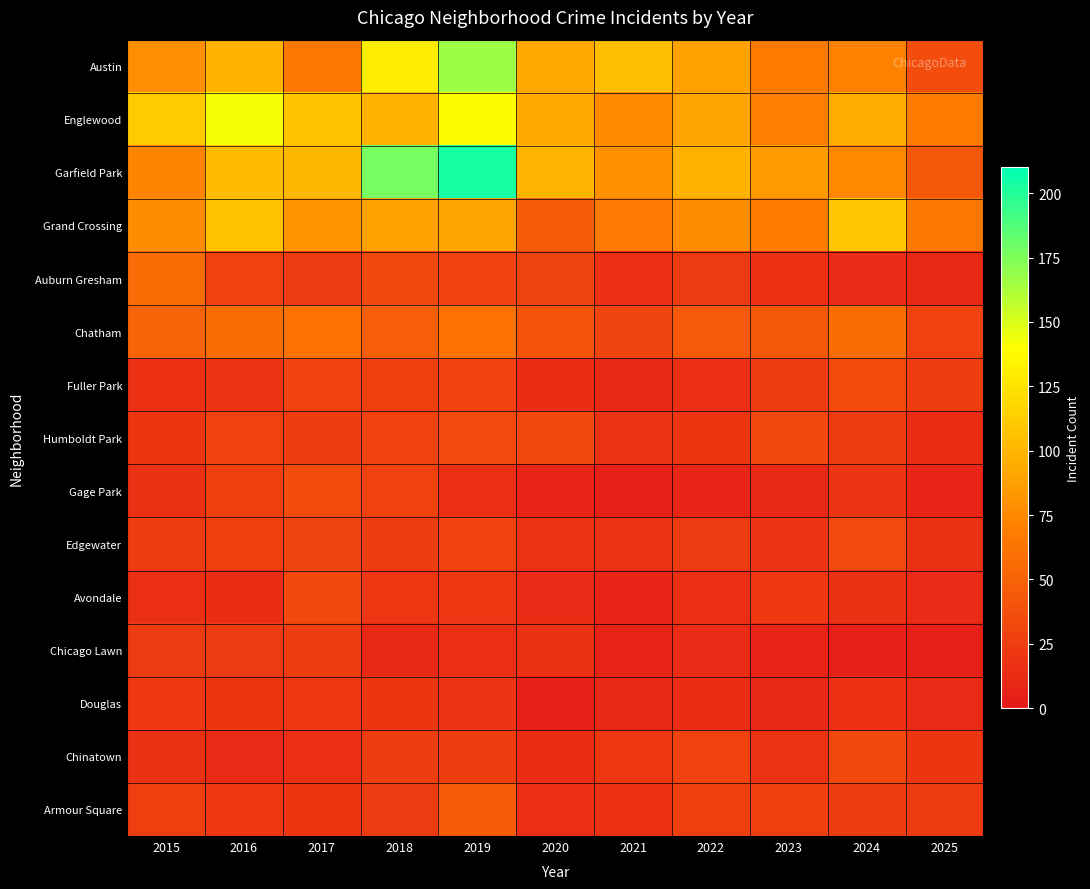

What is the total value across all series at 2022?

585